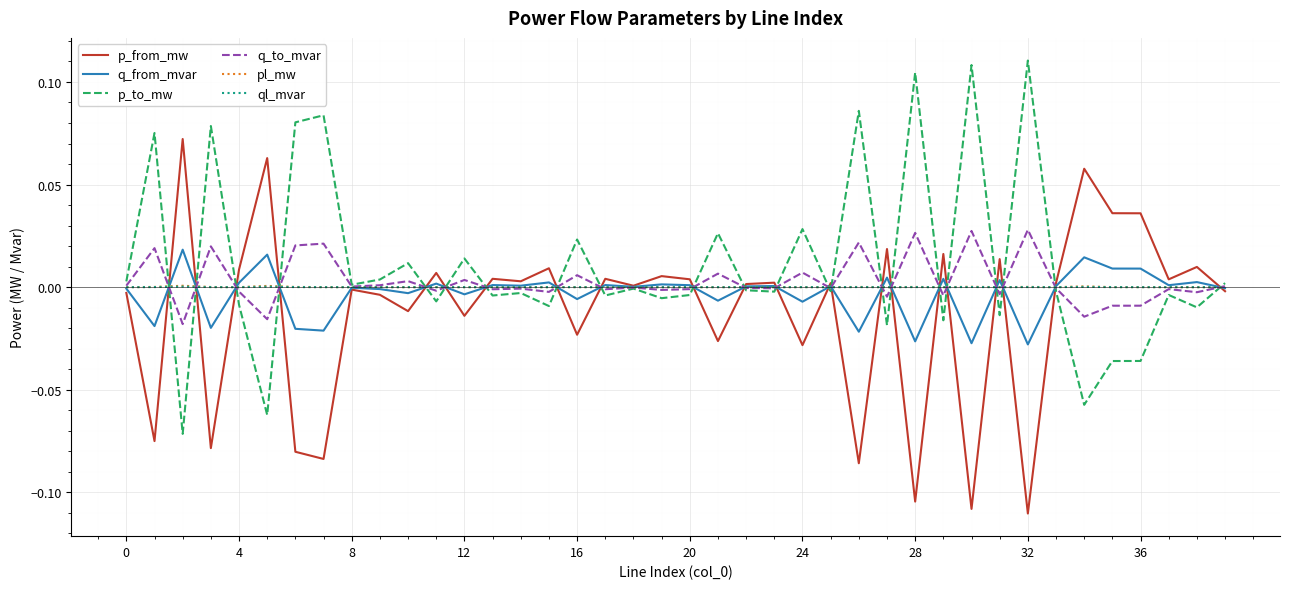

At which label does p_to_mw reach its peak?

32